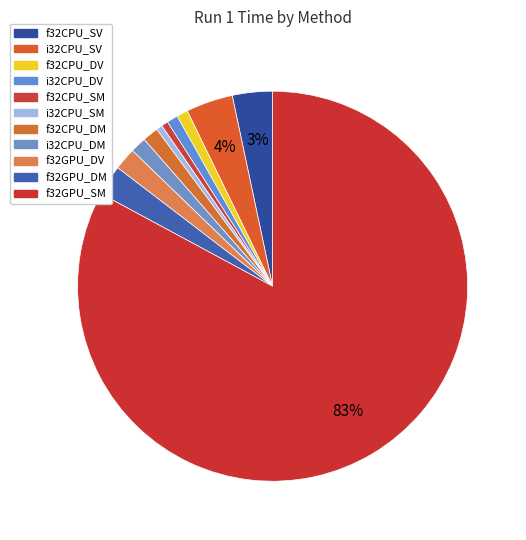

How many segments does this pie chart have?

11